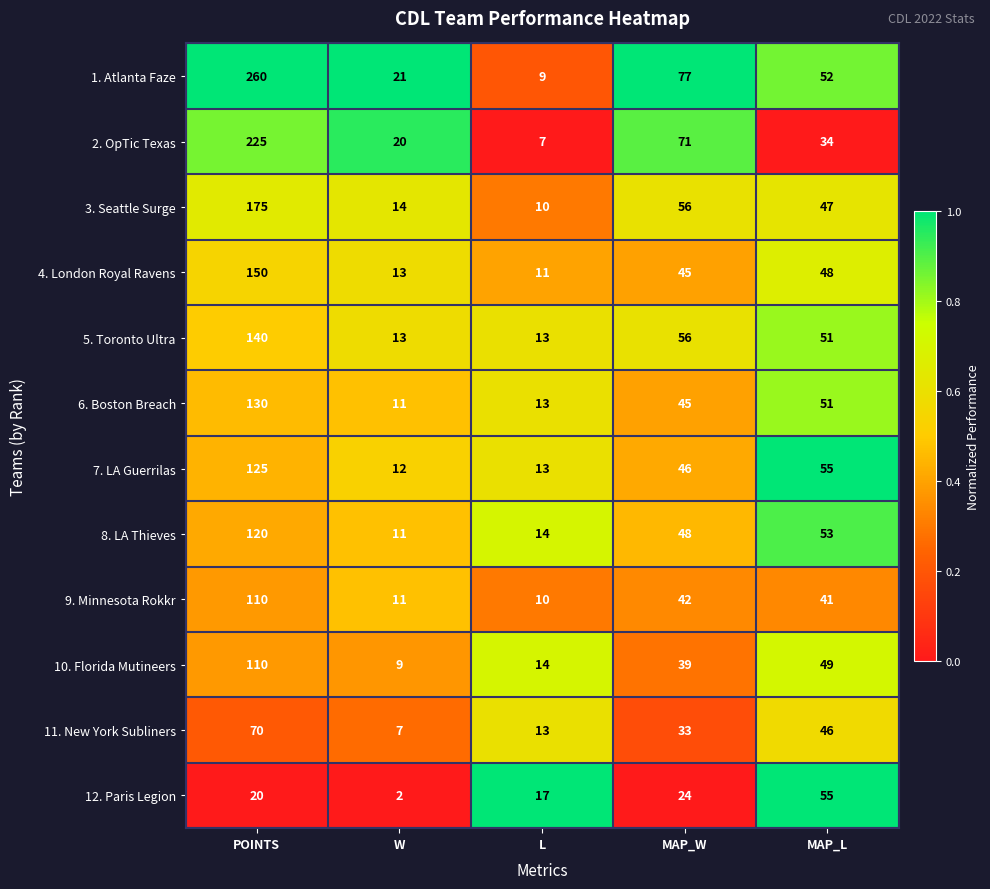

The value of 3. Seattle Surge at POINTS is 246. True or false?

False